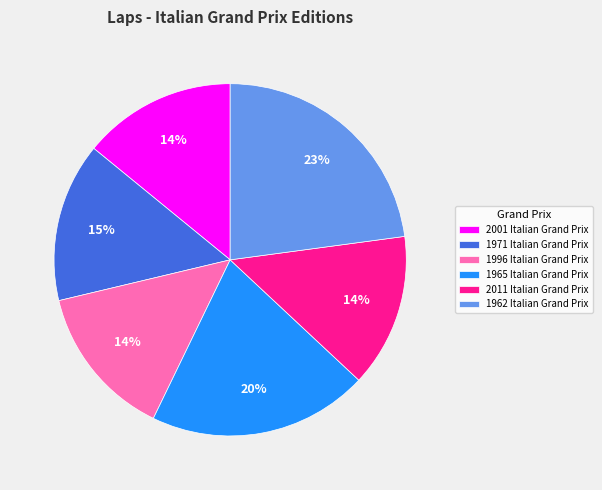

Count the number of slices in the pie.

6